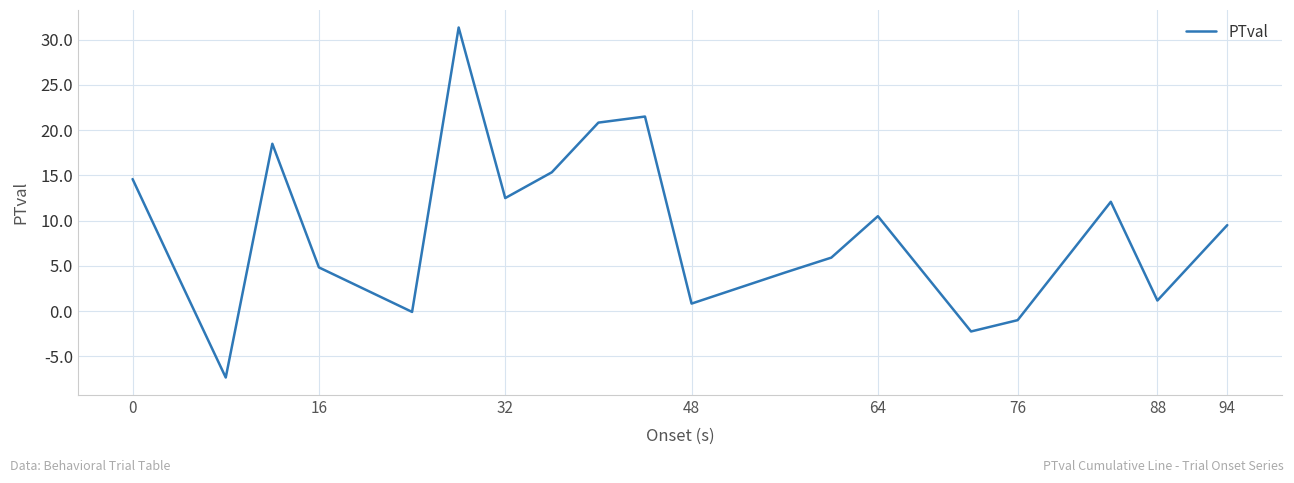

What is the greatest value displayed?

31.3